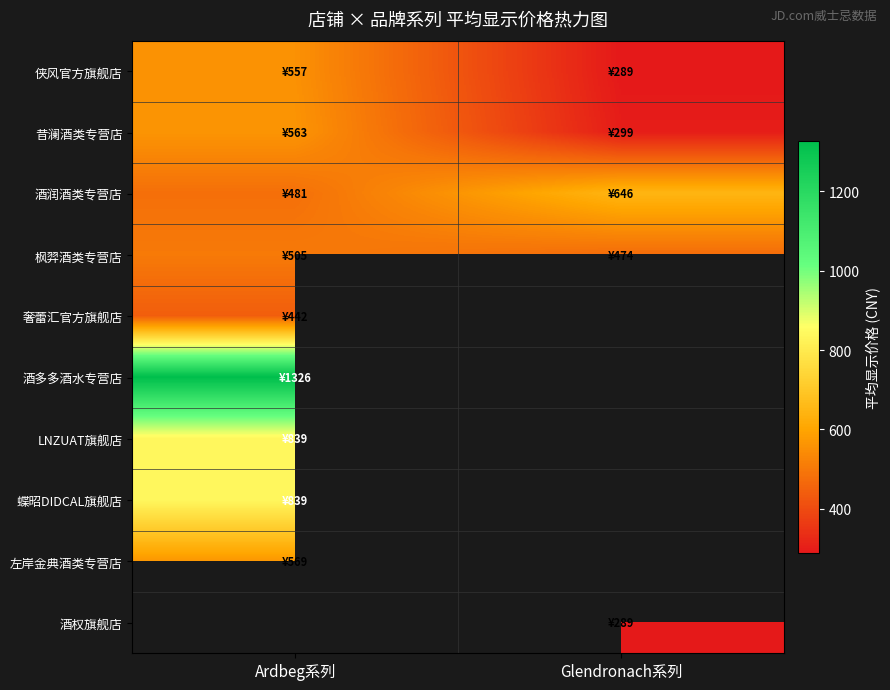

At Ardbeg系列, list the series in order from smallest to largest.

奢蕾汇官方旗舰店, 酒润酒类专营店, 枫羿酒类专营店, 侠风官方旗舰店, 昔澜酒类专营店, 左岸金典酒类专营店, LNZUAT旗舰店, 蝶昭DIDCAL旗舰店, 酒多多酒水专营店, 酒权旗舰店